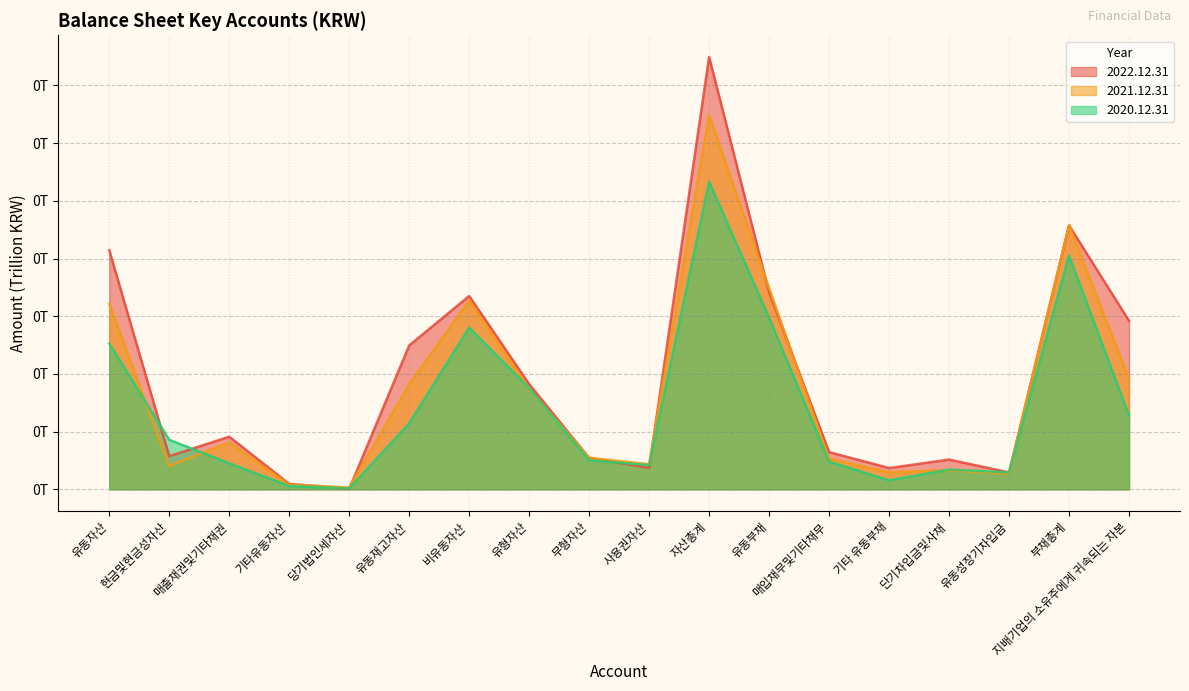

Is it true that 2021.12.31 equals 0.0 at 지배기업의 소유주에게 귀속되는 자본?

True